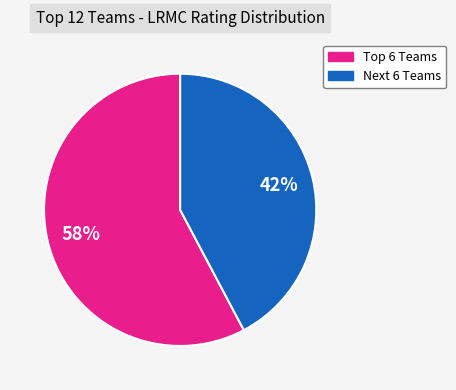

Count the number of slices in the pie.

2